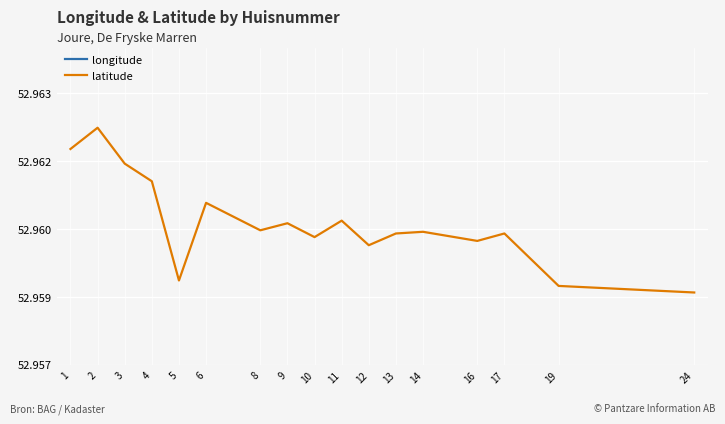

What is the value of the longitude point at the 6th from the left?

5.8